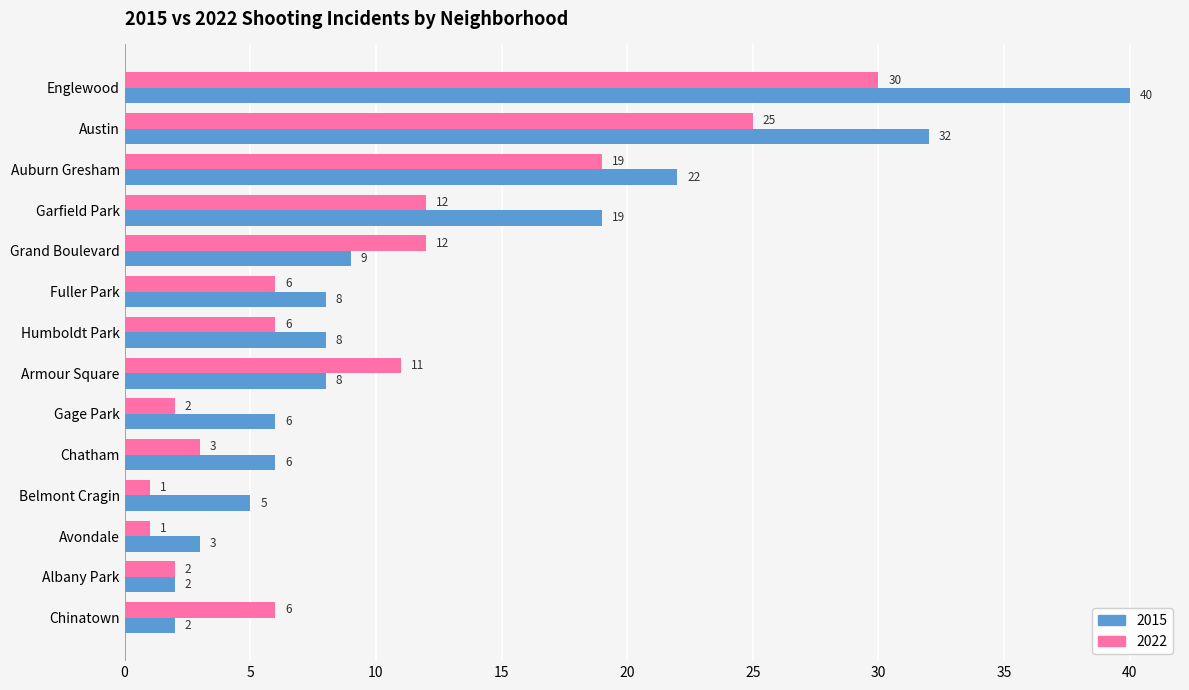

Which category has the highest value across all series?

Englewood